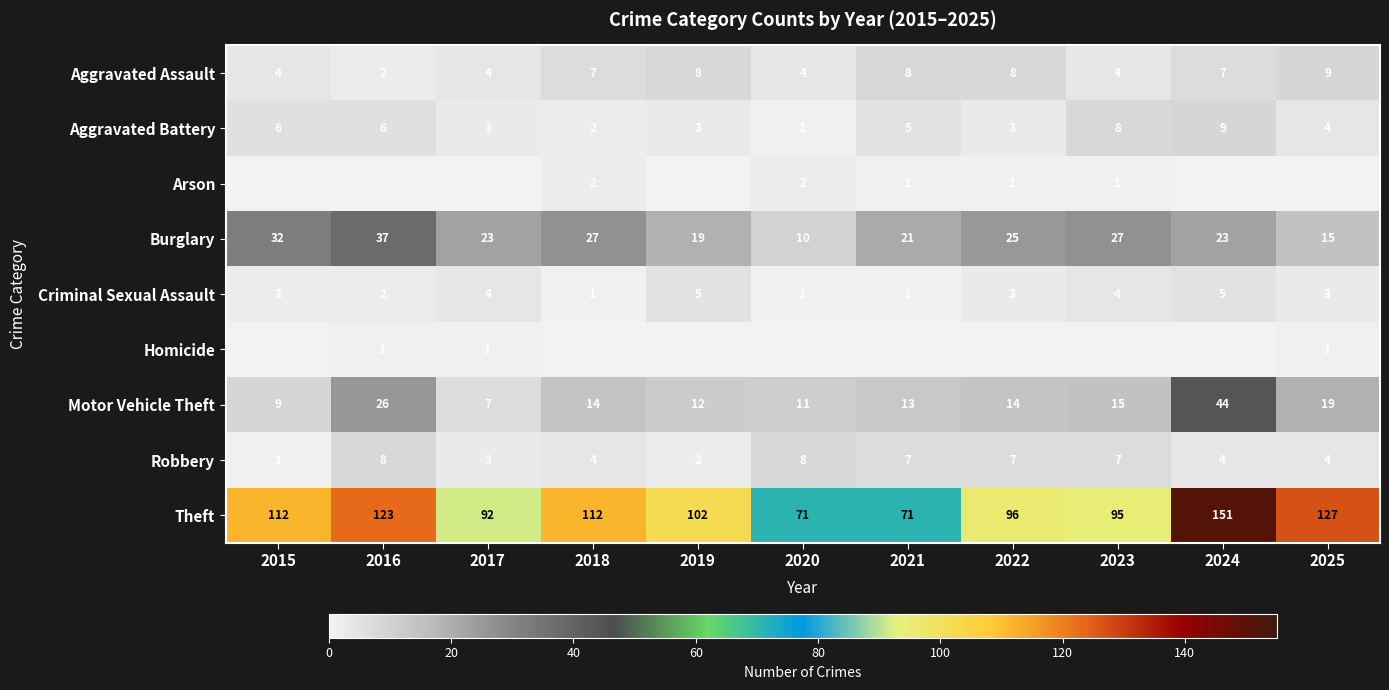

The Criminal Sexual Assault series shows 5 at 2019. True or false?

True